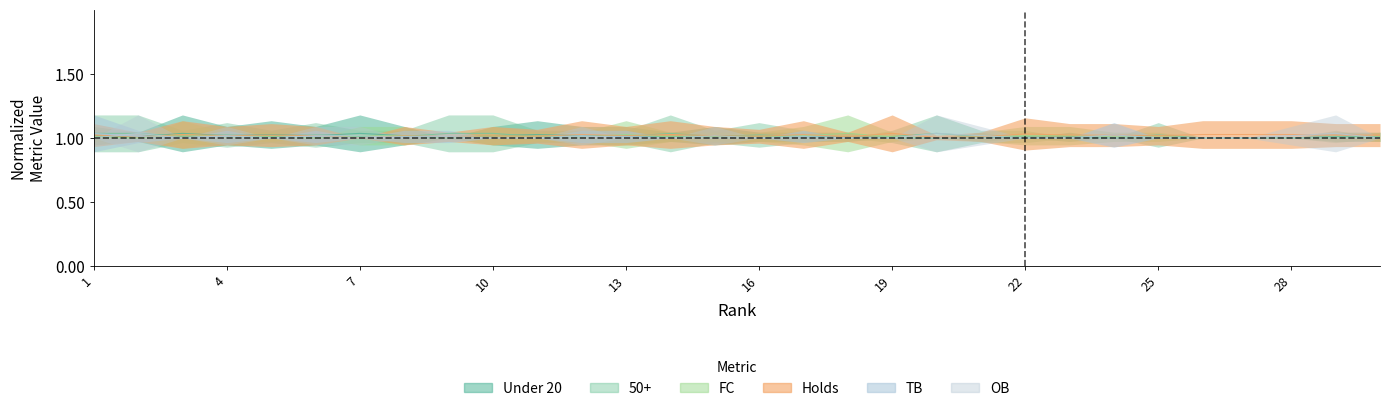

Reading right to left, list all the values displayed in this chart.

Holds: 30=1.0	29=1.0	28=1.0	27=1.0	26=1.0	25=1.0	24=1.0	23=1.0	22=1.0	21=1.0	20=1.0	19=1.0	18=1.0	17=1.0	16=1.0	15=1.0	14=1.0	13=1.0	12=1.0	11=1.0	10=1.0	9=1.0	8=1.0	7=1.0	6=1.0	5=1.0	4=1.0	3=1.0	2=1.0	1=1.0
FC: 30=1.0	29=1.0	28=1.0	27=1.0	26=1.0	25=1.0	24=1.0	23=1.0	22=1.0	21=1.0	20=1.0	19=1.0	18=1.0	17=1.0	16=1.0	15=1.0	14=1.0	13=1.0	12=1.0	11=1.0	10=1.0	9=1.0	8=1.0	7=1.0	6=1.0	5=1.0	4=1.0	3=1.0	2=1.0	1=1.0
Under 20: 30=1.0	29=1.0	28=1.0	27=1.0	26=1.0	25=1.0	24=1.0	23=1.0	22=1.0	21=1.0	20=1.0	19=1.0	18=1.0	17=1.0	16=1.0	15=1.0	14=1.0	13=1.0	12=1.0	11=1.0	10=1.0	9=1.0	8=1.0	7=1.0	6=1.0	5=1.0	4=1.0	3=1.0	2=1.0	1=1.0
TB: 30=1.0	29=1.0	28=1.0	27=1.0	26=1.0	25=1.0	24=1.0	23=1.0	22=1.0	21=1.0	20=1.0	19=1.0	18=1.0	17=1.0	16=1.0	15=1.0	14=1.0	13=1.0	12=1.0	11=1.0	10=1.0	9=1.0	8=1.0	7=1.0	6=1.0	5=1.0	4=1.0	3=1.0	2=1.0	1=1.0
50+: 30=1.0	29=1.0	28=1.0	27=1.0	26=1.0	25=1.0	24=1.0	23=1.0	22=1.0	21=1.0	20=1.0	19=1.0	18=1.0	17=1.0	16=1.0	15=1.0	14=1.0	13=1.0	12=1.0	11=1.0	10=1.0	9=1.0	8=1.0	7=1.0	6=1.0	5=1.0	4=1.0	3=1.0	2=1.0	1=1.0
OB: 30=1.0	29=1.0	28=1.0	27=1.0	26=1.0	25=1.0	24=1.0	23=1.0	22=1.0	21=1.0	20=1.0	19=1.0	18=1.0	17=1.0	16=1.0	15=1.0	14=1.0	13=1.0	12=1.0	11=1.0	10=1.0	9=1.0	8=1.0	7=1.0	6=1.0	5=1.0	4=1.0	3=1.0	2=1.0	1=1.0